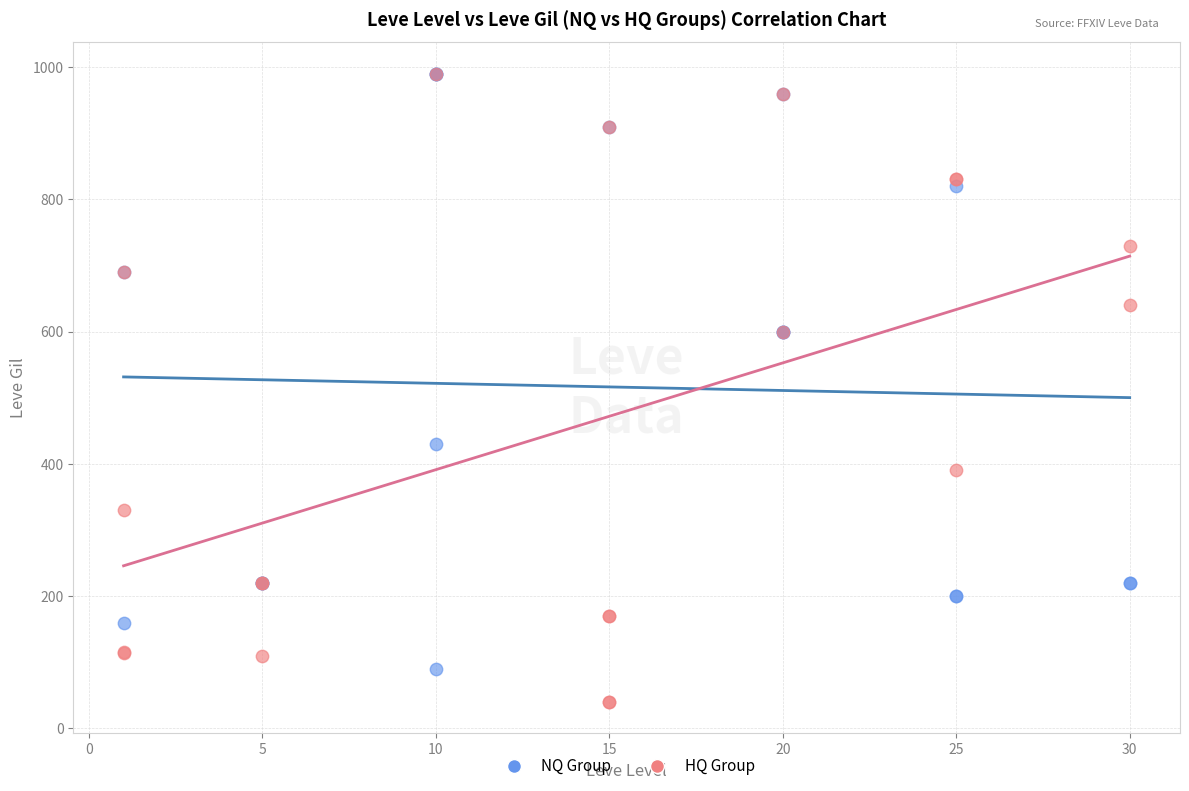

Which series reaches the minimum Y coordinate?

HQ Group